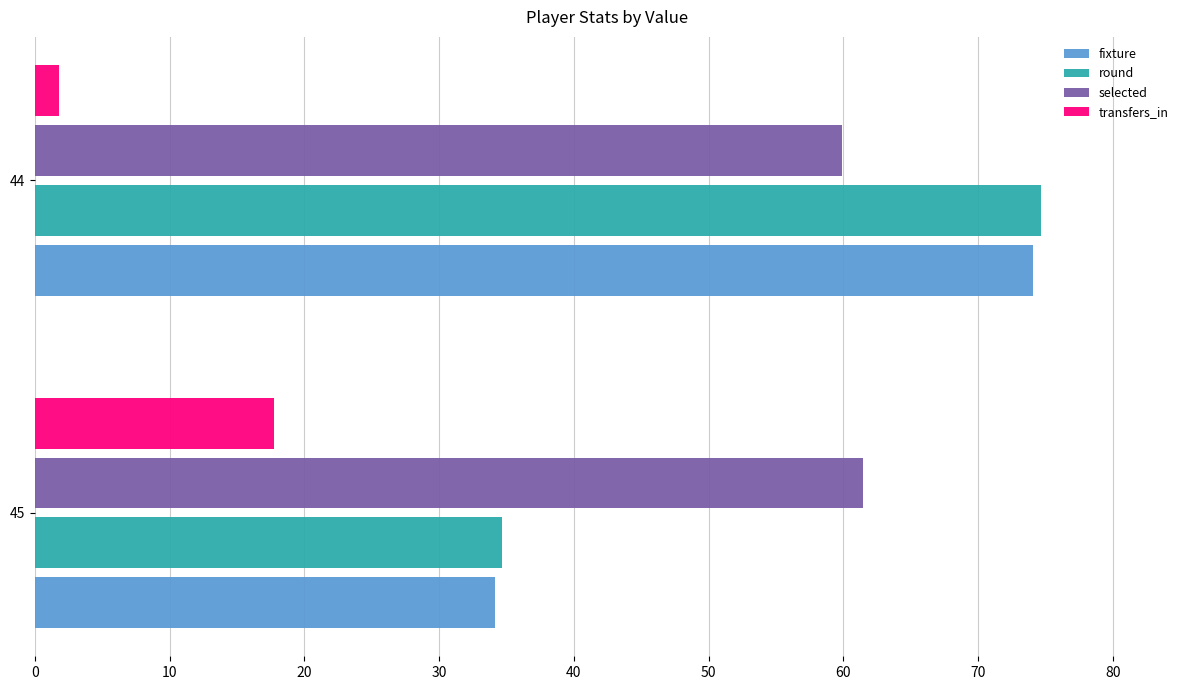

Is the value of transfers_in at 44 greater than the value of selected at 45?

No